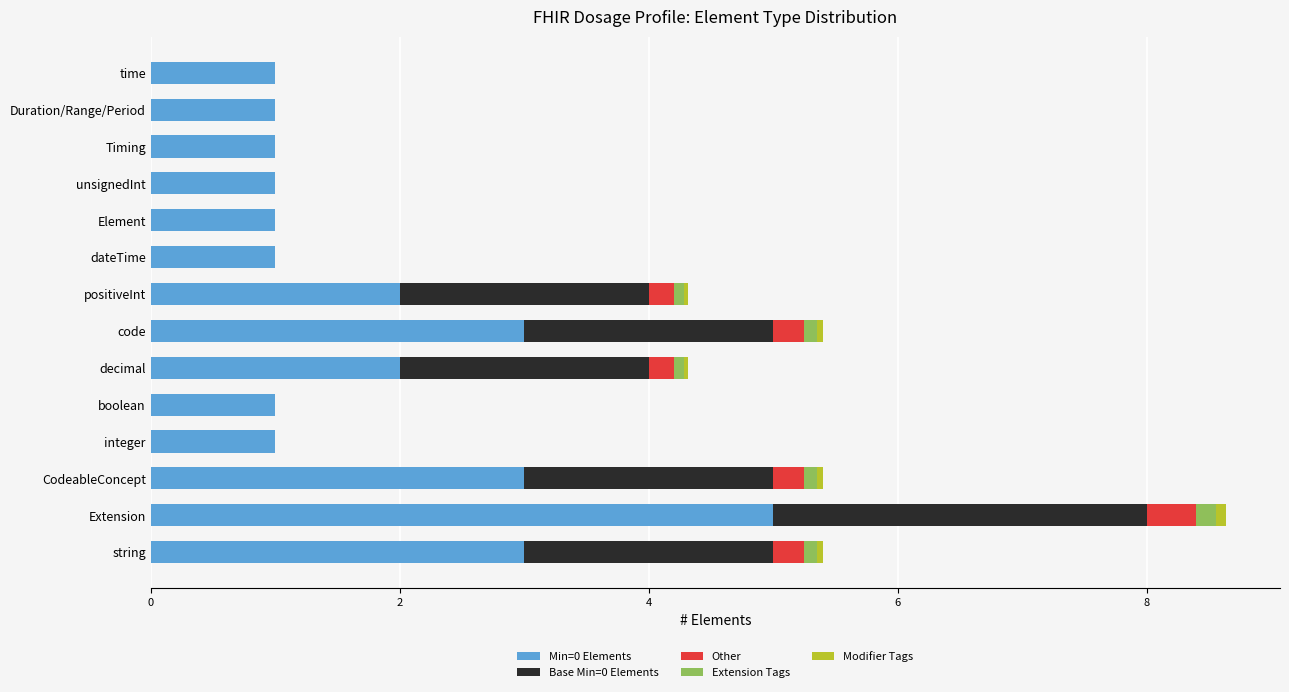

How many data points does each series have?

14